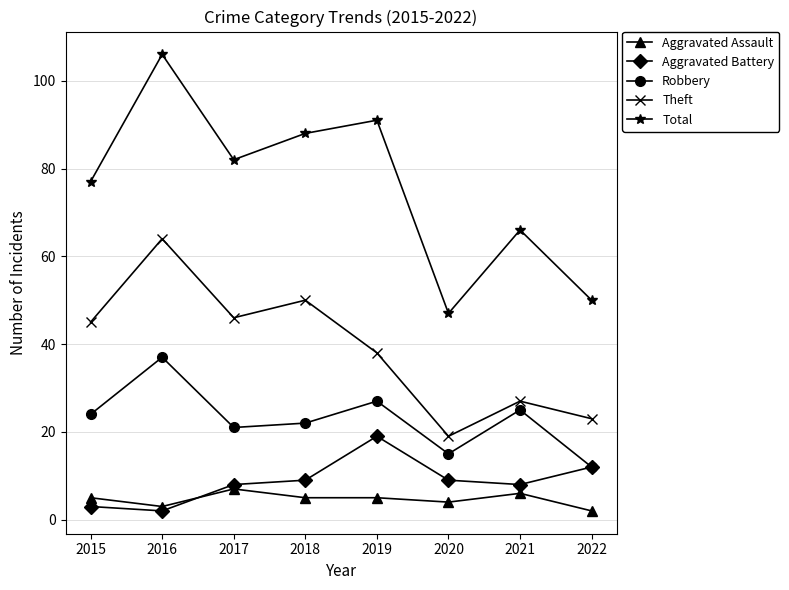

The Aggravated Assault series shows 4 at 2020. True or false?

True